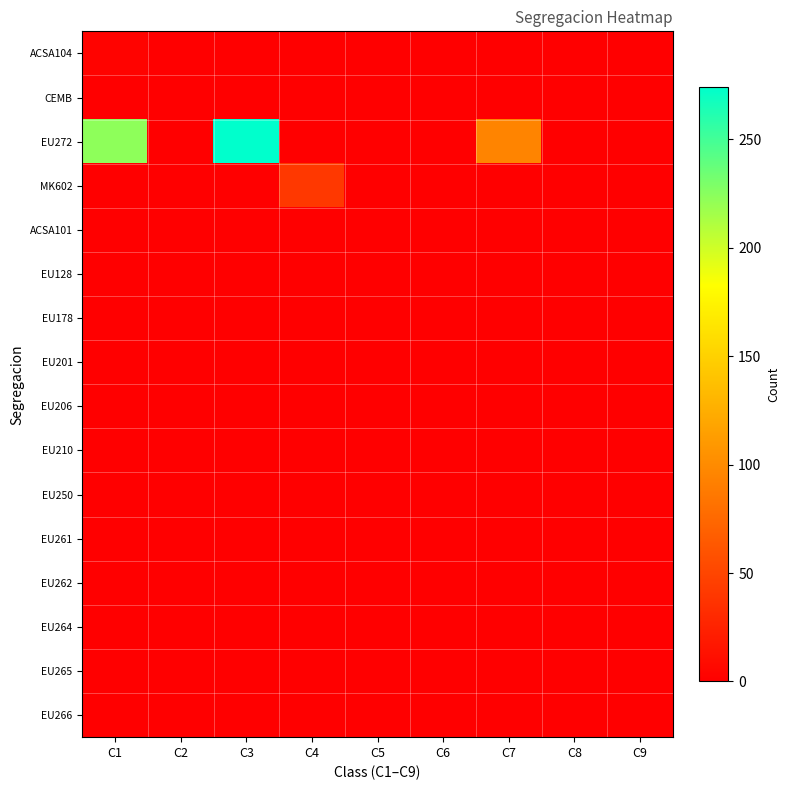

What is the maximum value shown in the chart?

274